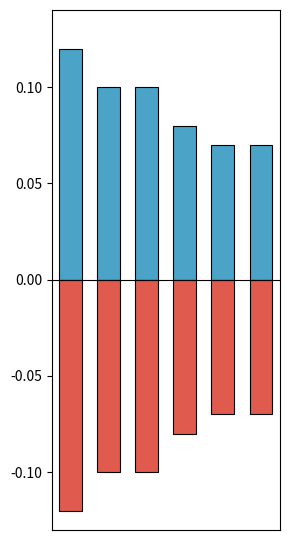

What is the spread (max minus min) of values at 5?

0.1